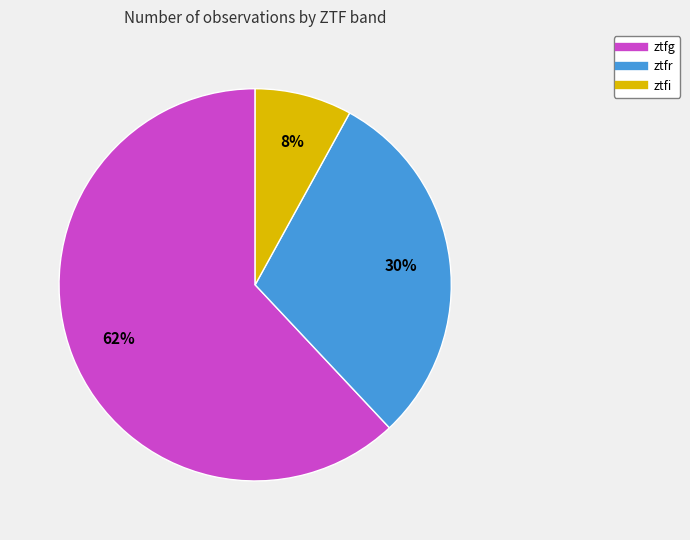

Count the number of slices in the pie.

3